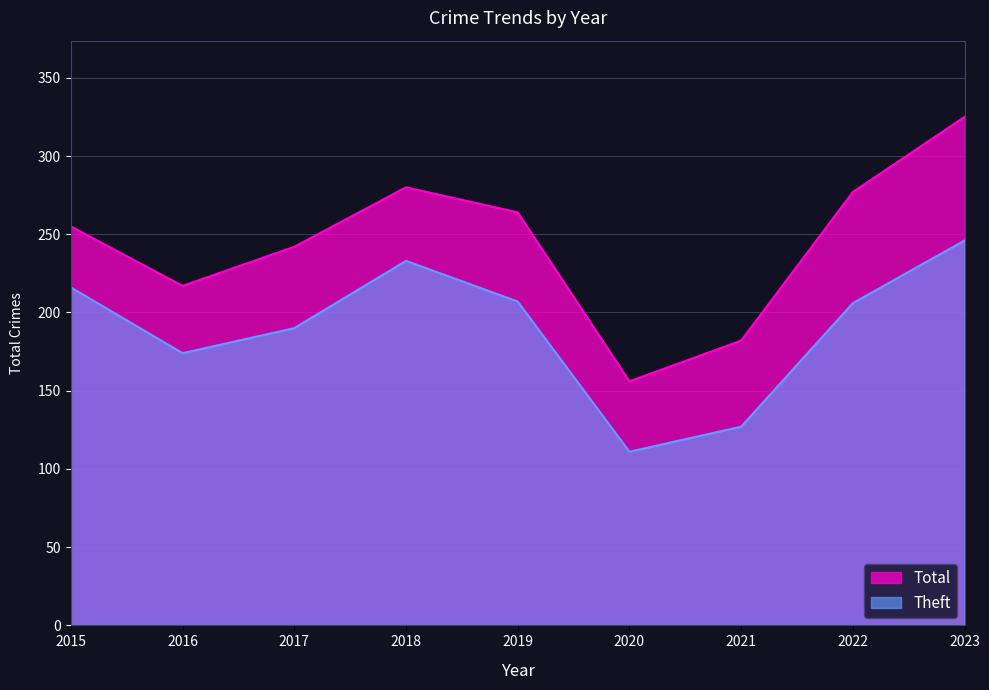

Which has a higher value, 2022 or 2020?

2022